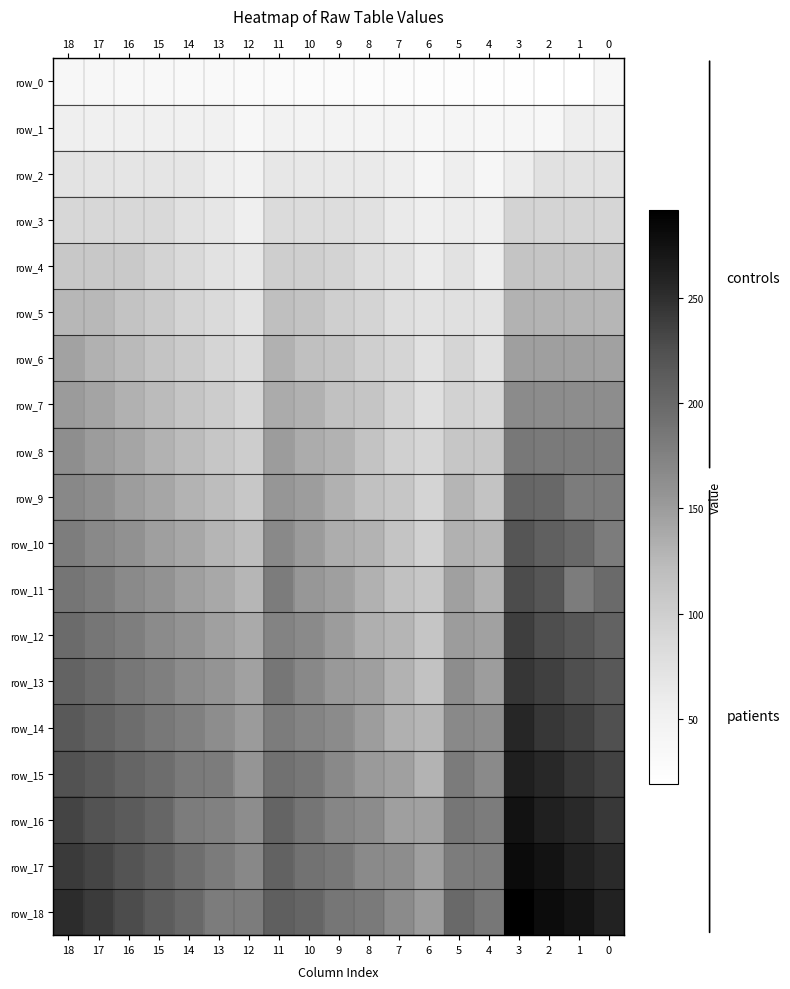

At how many categories does at least one series exceed 55?

19